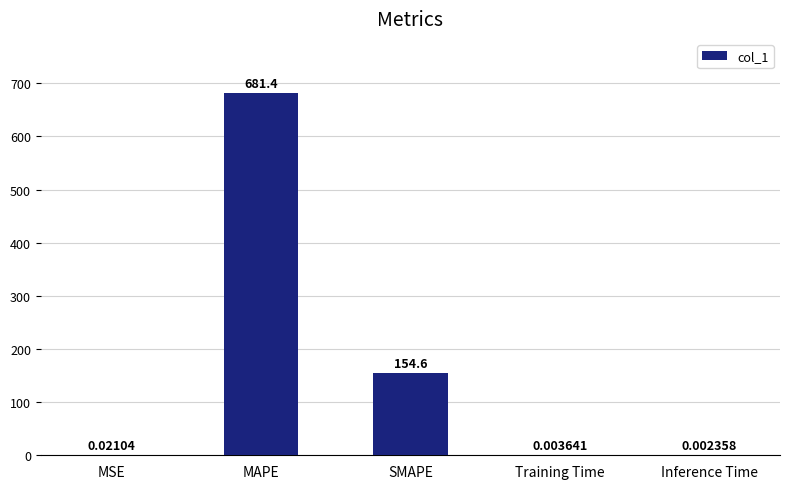

Are the bars grouped side by side (vs. stacked)?

No